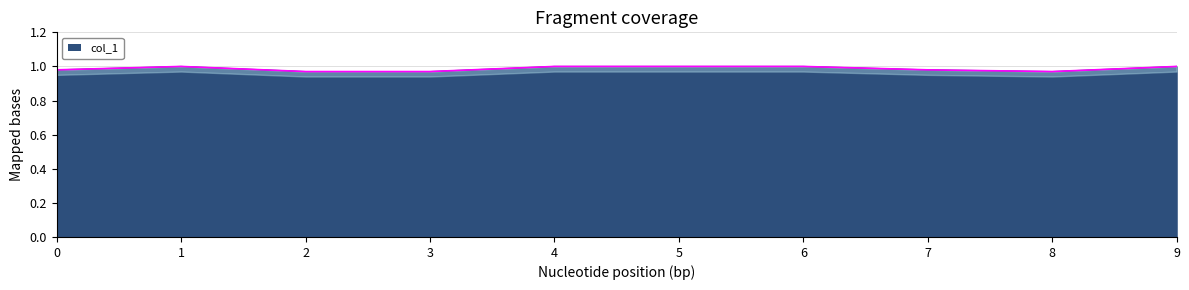

True or false: col_1 has a value of 1.0 at 6.

True